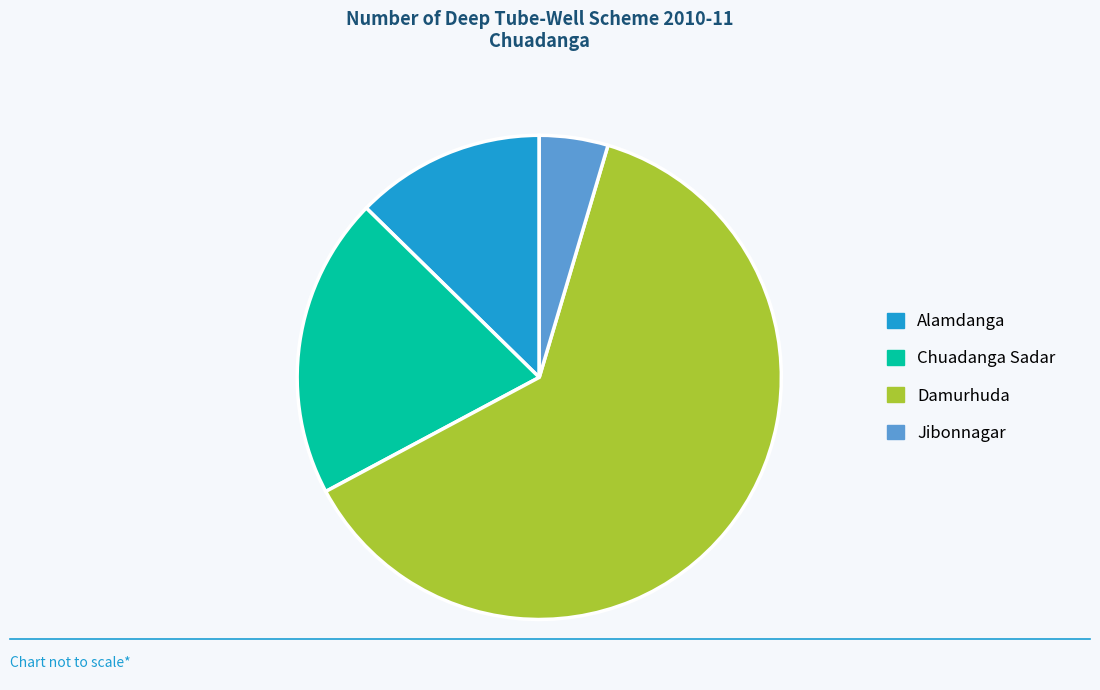

Is it true that Damurhuda is 77% of the pie?

False